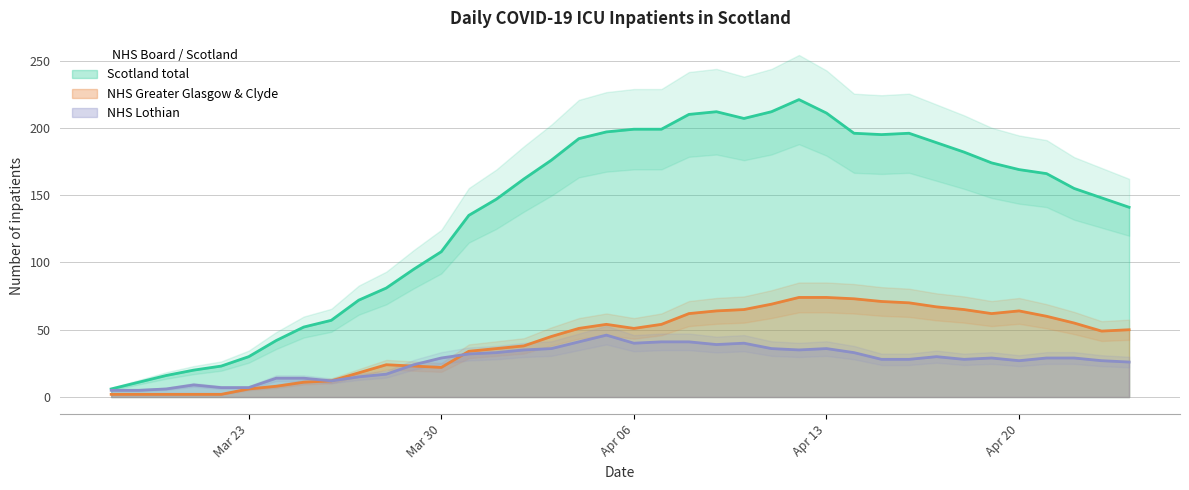

The value of NHS Greater Glasgow & Clyde at 2020-04-17 is 21. True or false?

False